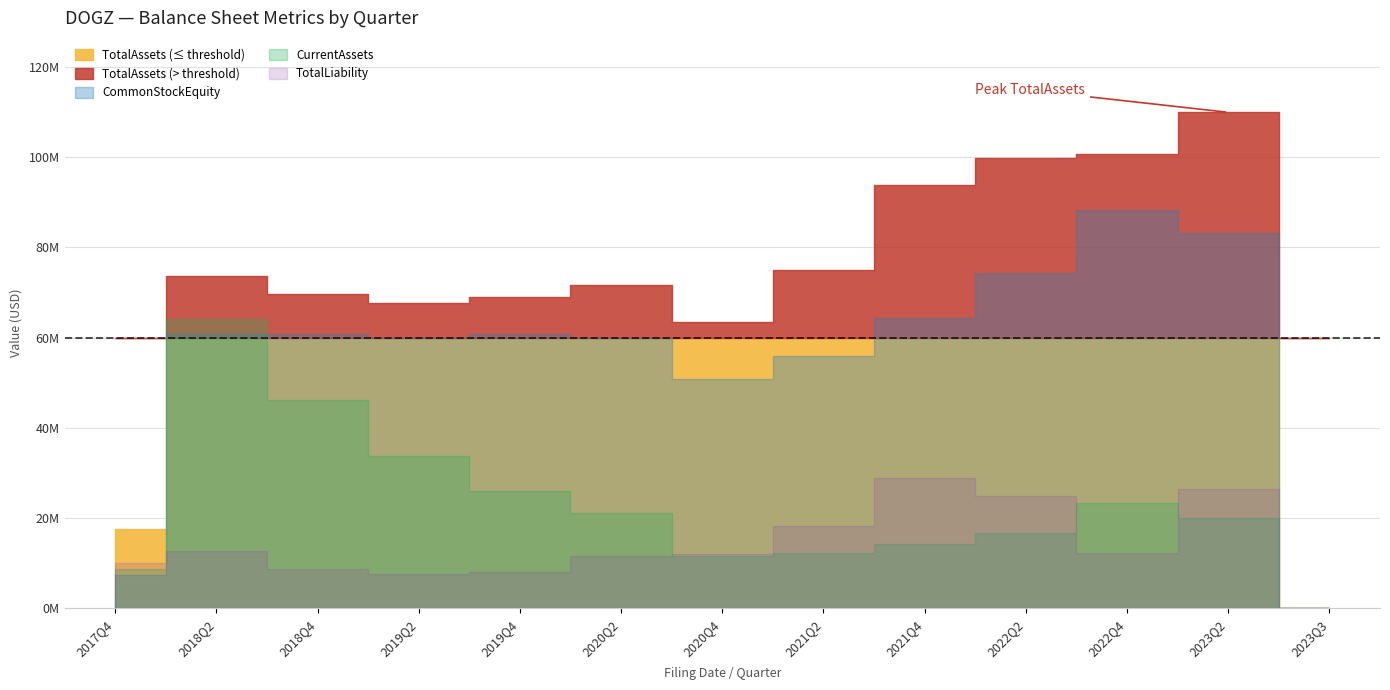

Which series has the largest total across all categories?

TotalAssets